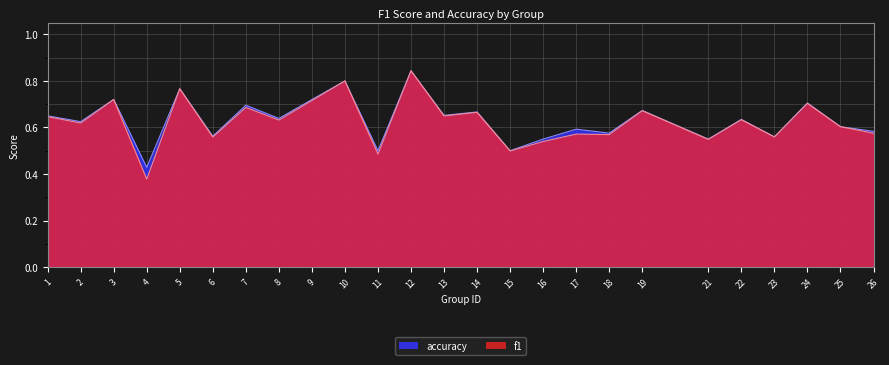

How many lines are shown in the chart?

2